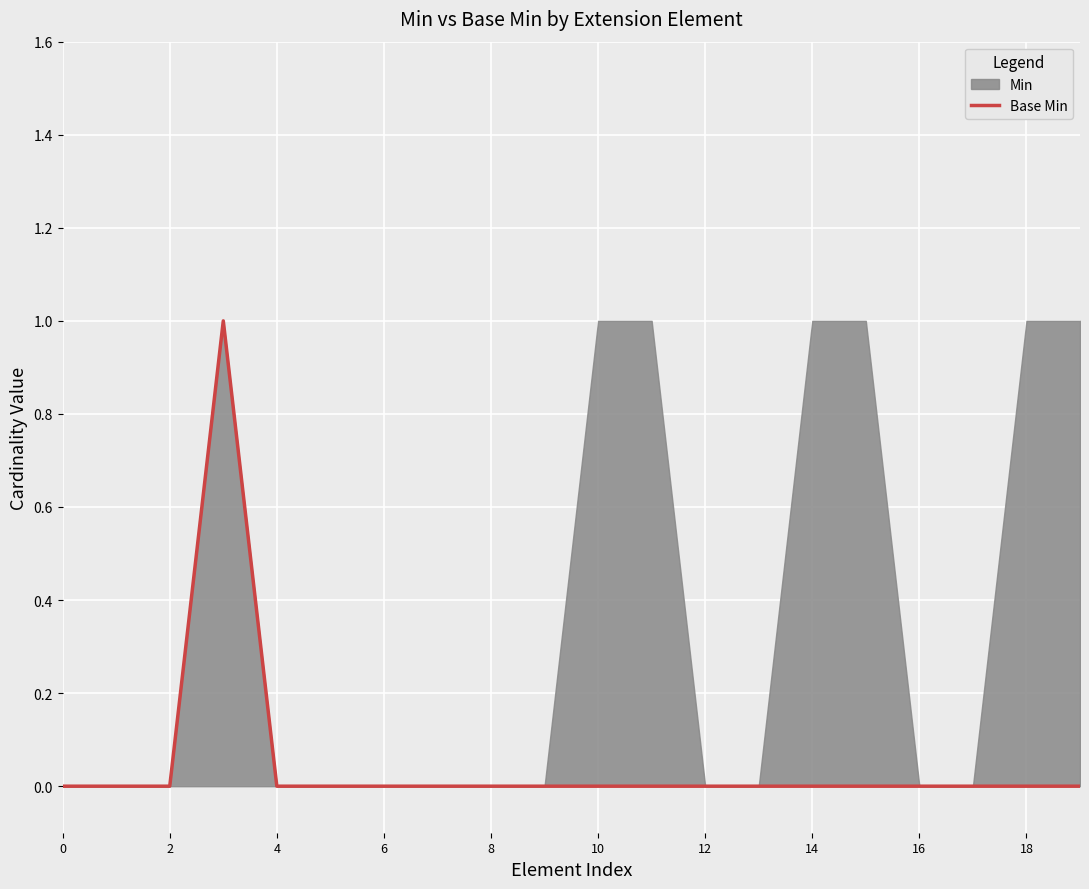

Reading right to left, list all the values displayed in this chart.

0	0	0	0	0	0	0	0	0	0	0	0	0	0	0	0	1	0	0	0